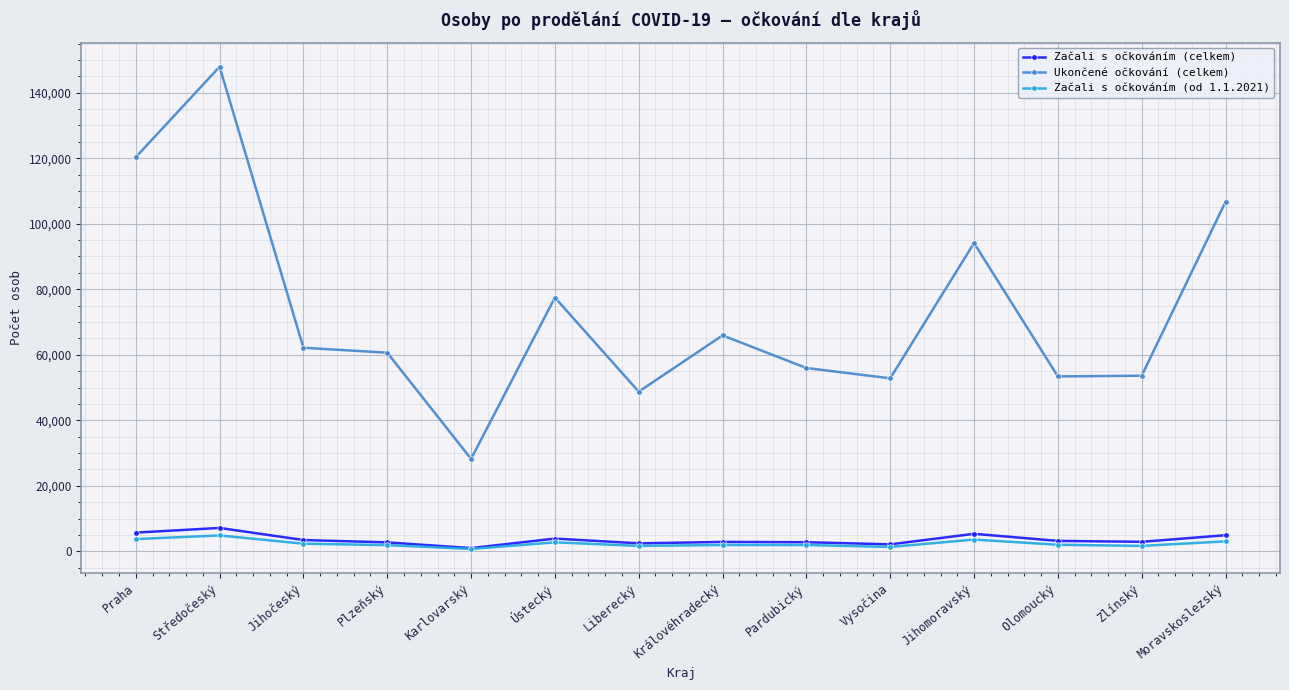

What is the greatest value displayed?

147910